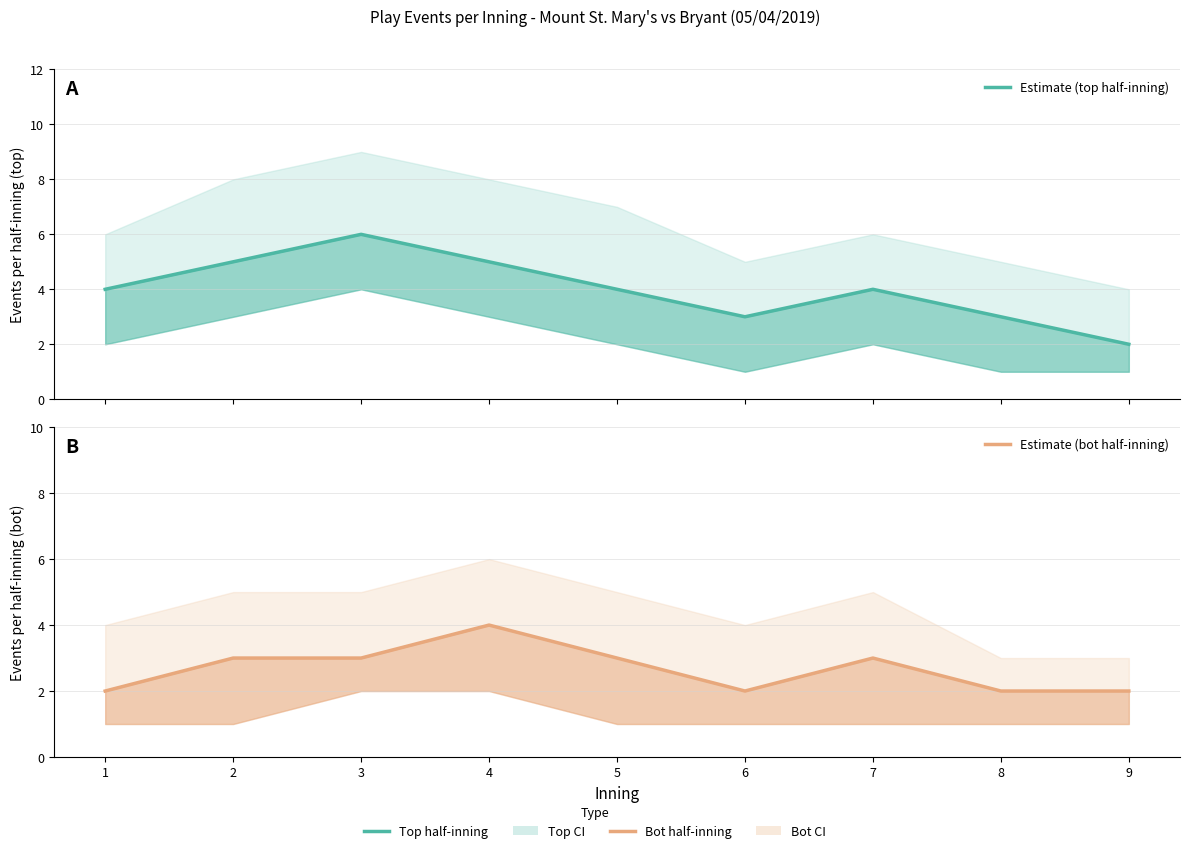

How many data points does each series have?

9